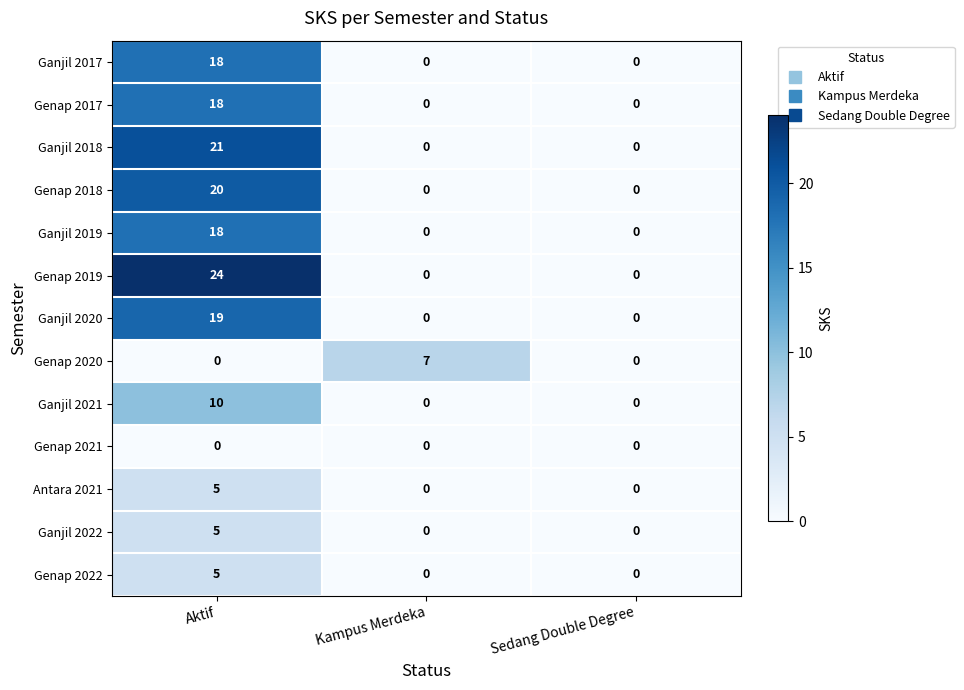

The value of Ganjil 2017 at Aktif is 28. True or false?

False